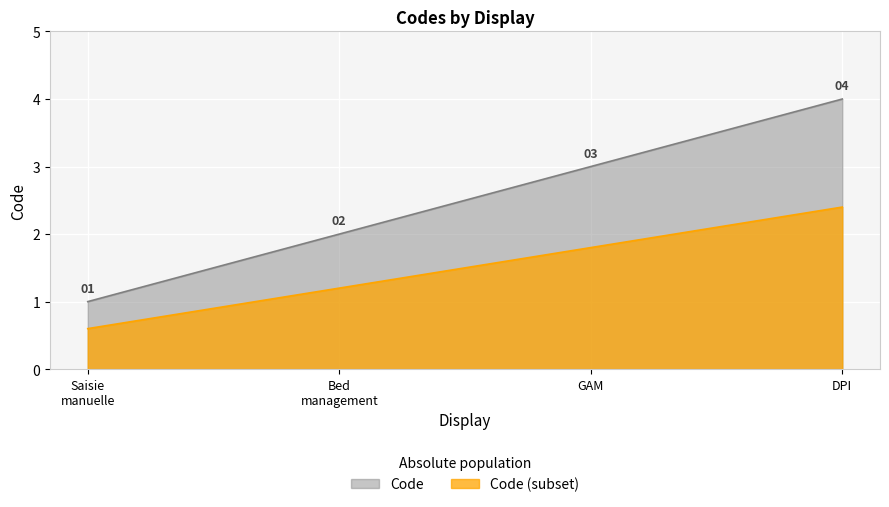

What is the minimum value shown in the chart?

0.6